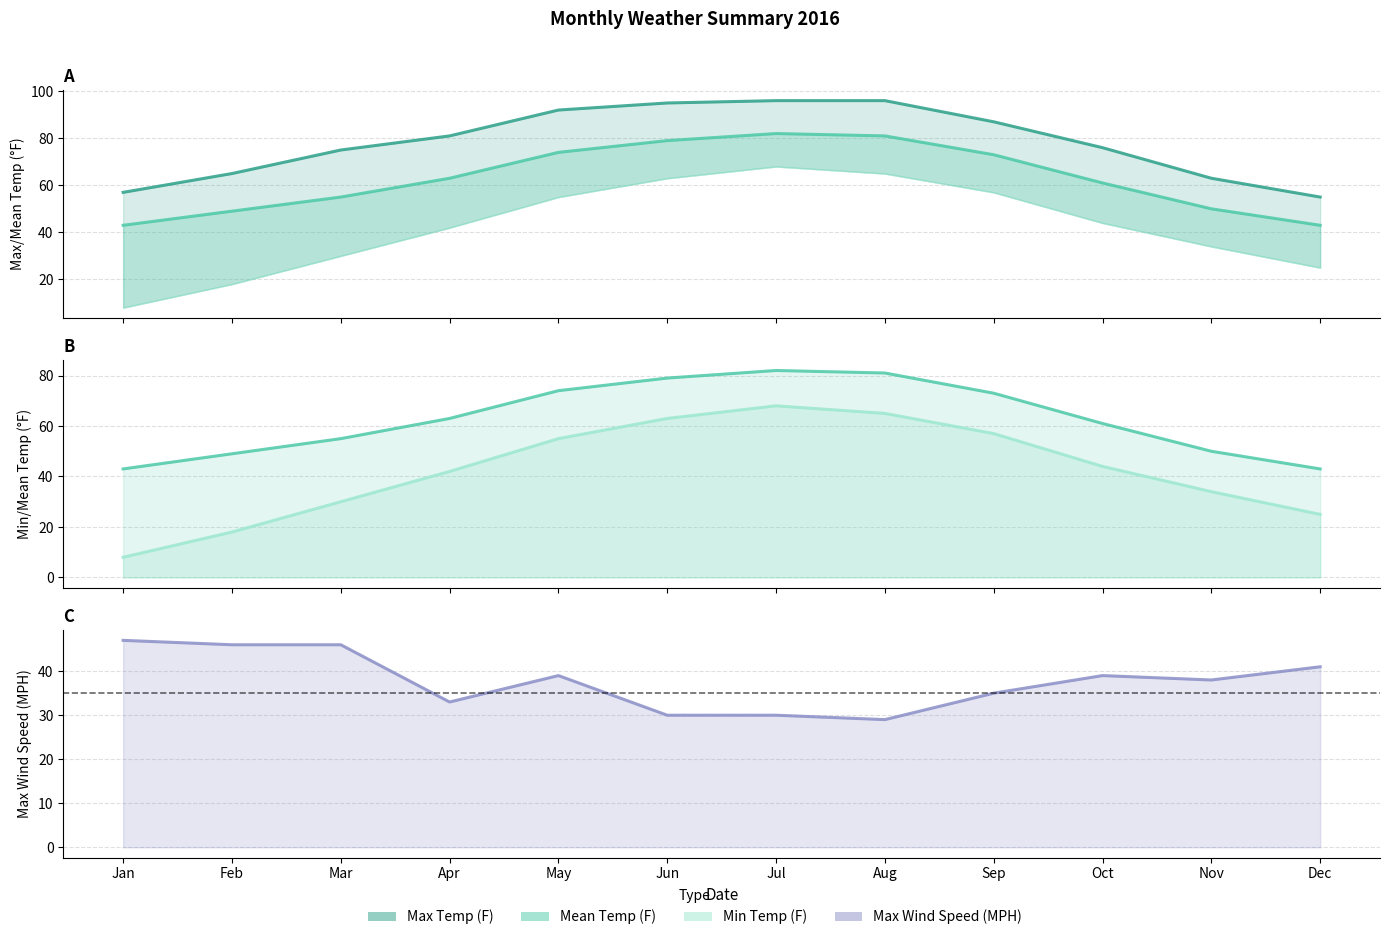

Reading right to left, what are all the values shown in this chart?

Max Temp (F): 55	63	76	87	96	96	95	92	81	75	65	57
Mean Temp (F): 43	50	61	73	81	82	79	74	63	55	49	43
Min Temp (F): 25	34	44	57	65	68	63	55	42	30	18	8
Max Wind Speed (MPH): 41	38	39	35	29	30	30	39	33	46	46	47